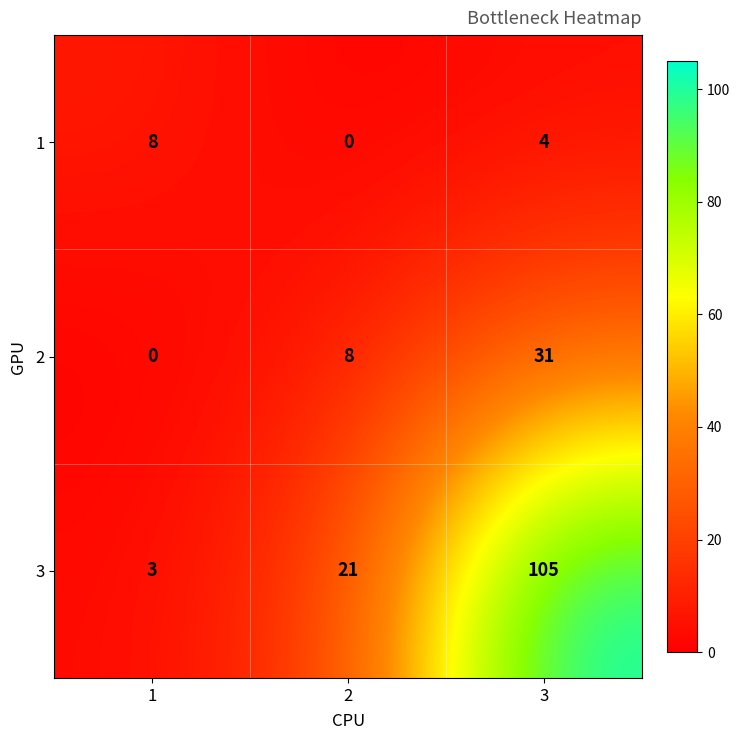

What is the difference between the second highest and minimum values in the 2 series?

8